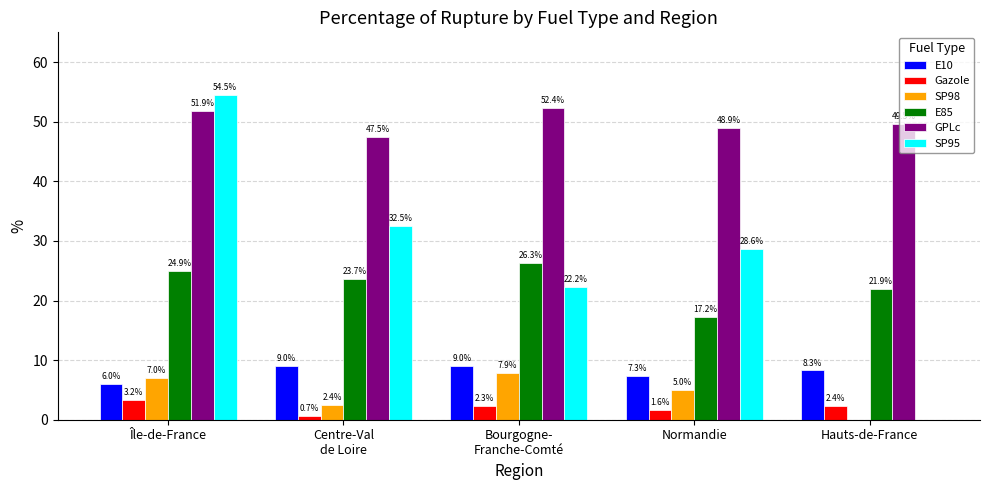

Are the bars grouped side by side (vs. stacked)?

Yes